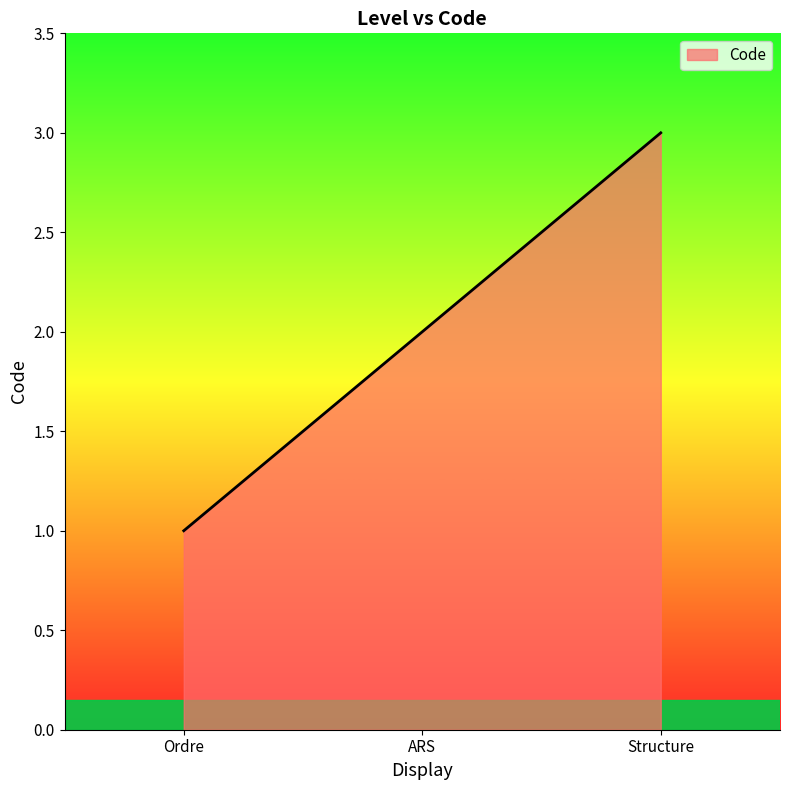

Reading left to right, list all the values displayed in this chart.

1	2	3